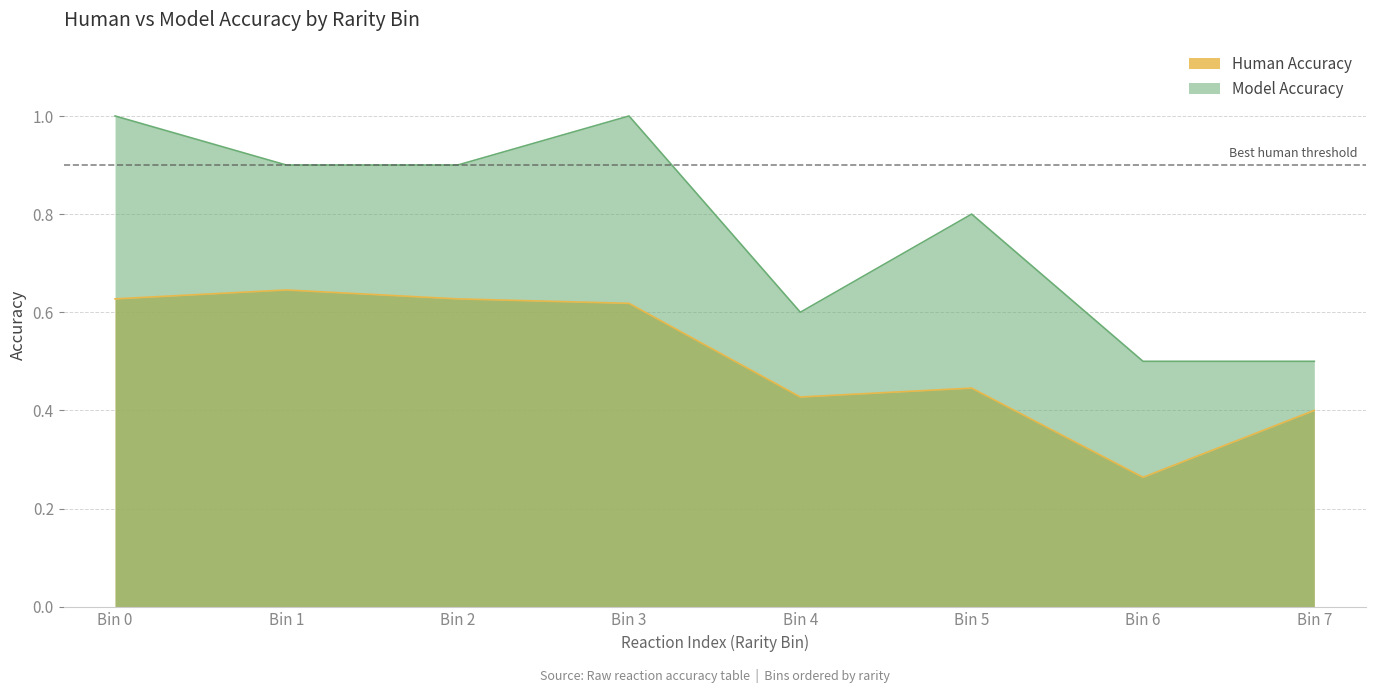

Where is the first local minimum for Human Accuracy?

Bin 4